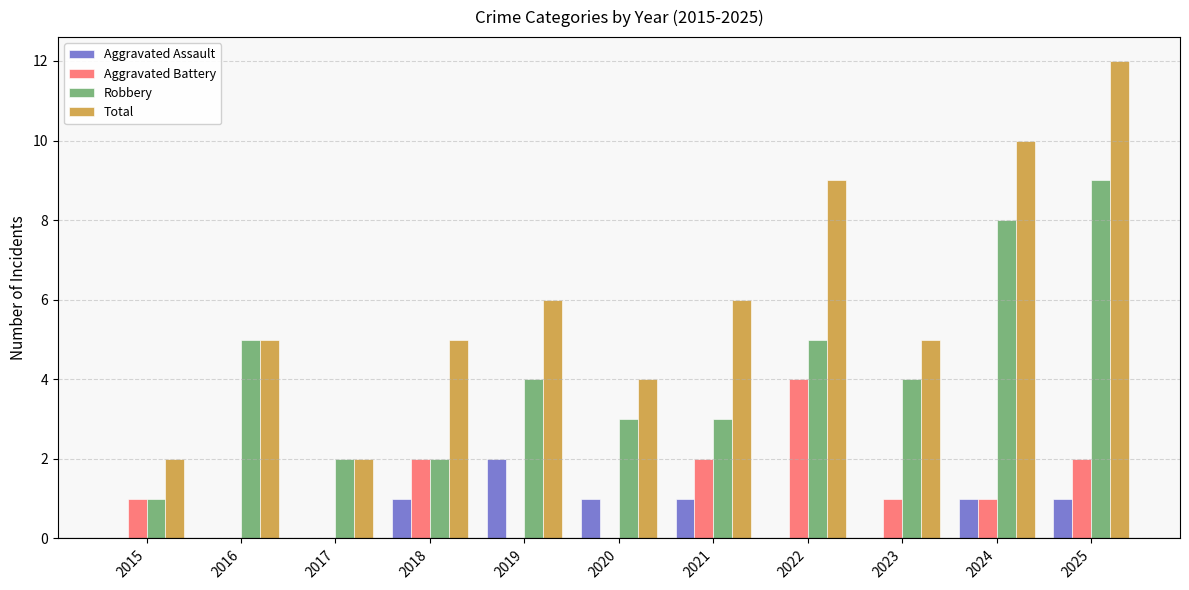

Between 2017 and 2018, which series saw the biggest shift?

Total